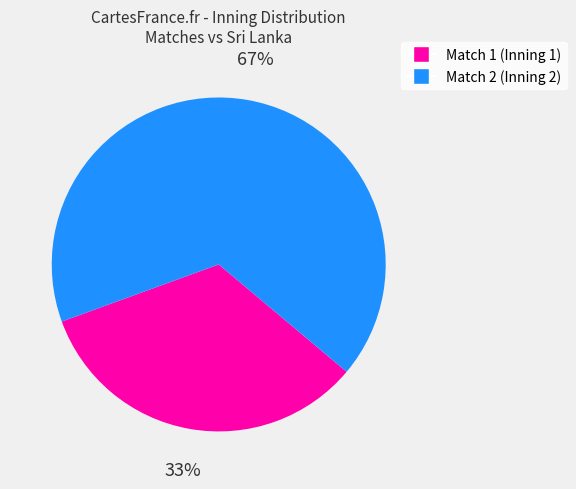

Count the number of slices in the pie.

2